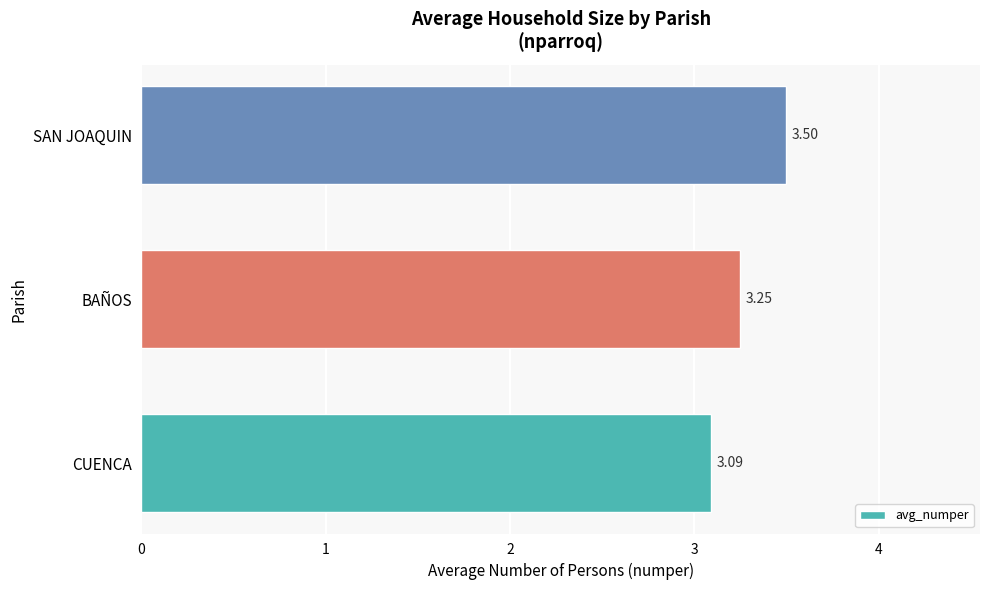

Count the number of categories in the chart.

3